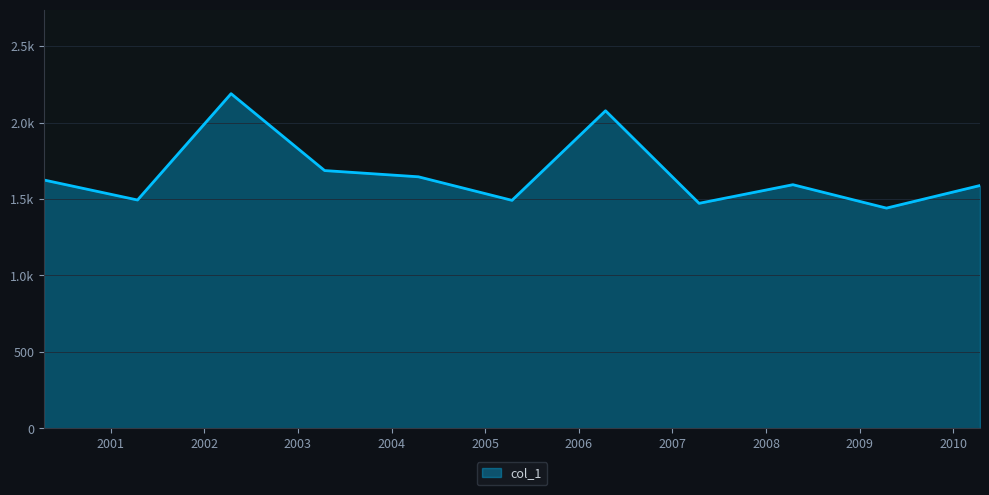

Does the chart have visible grid lines?

Yes